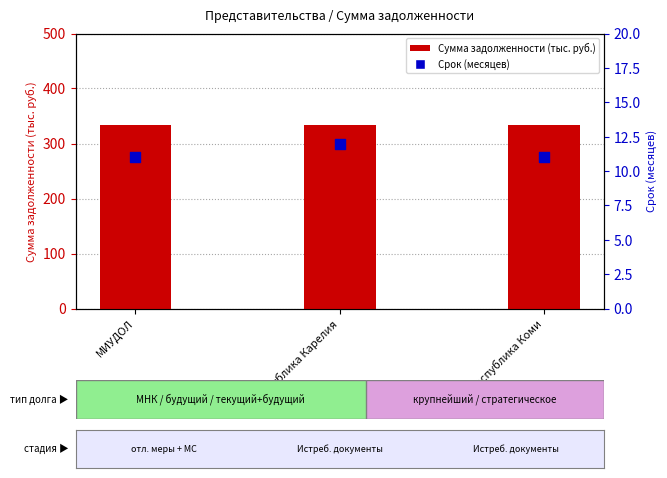

At which category is the sum across all series the highest?

РП Республика Карелия